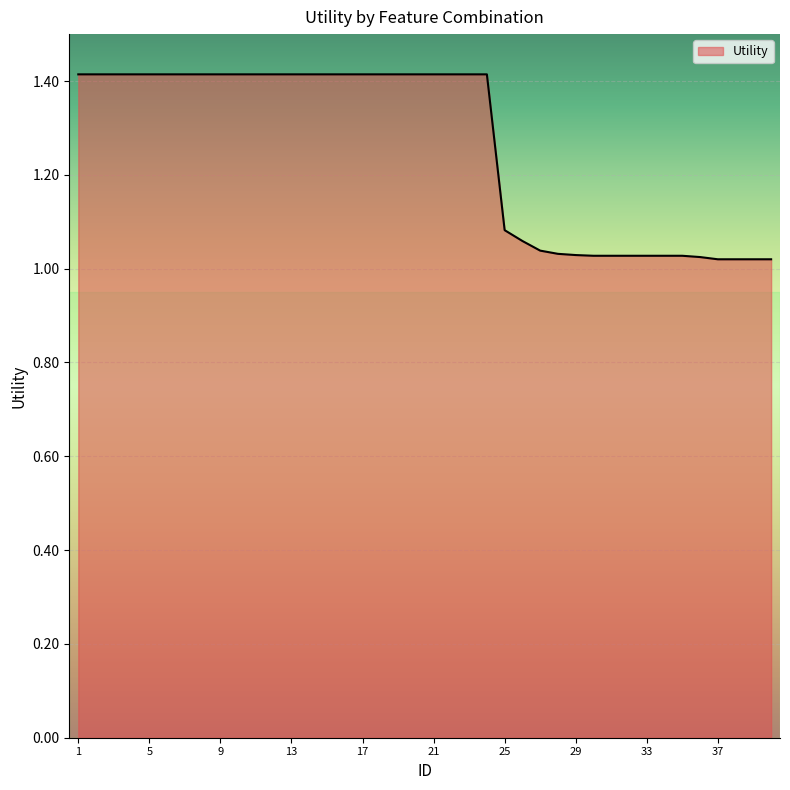

How many lines are shown in the chart?

1